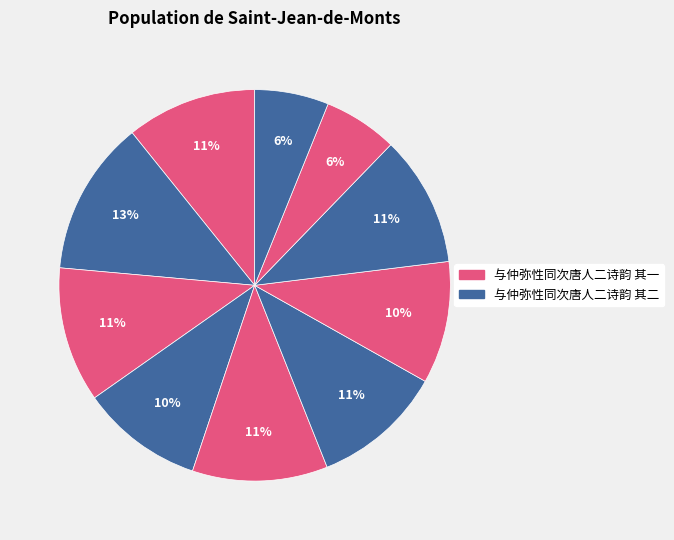

Count the number of slices in the pie.

10